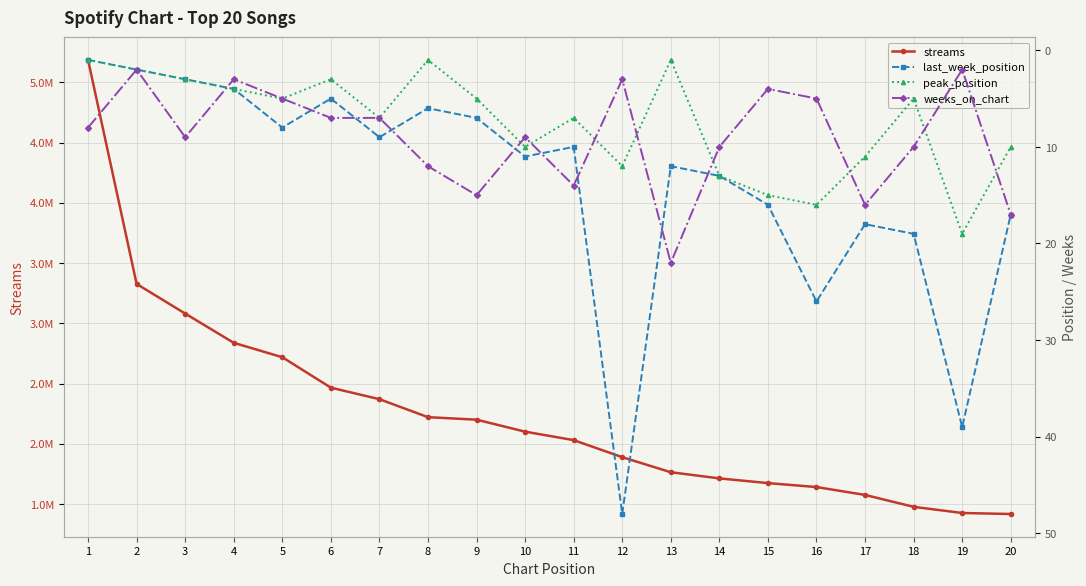

Reading right to left, transcribe all the data shown in this chart.

streams: 1417356	1425883	1476986	1575746	1641114	1673879	1712944	1764149	1889036	2030593	2100742	2200306	2221032	2370245	2465845	2718548	2838083	3080912	3326626	5185698
last_week_position: 17	39	19	18	26	16	13	12	48	10	11	7	6	9	5	8	4	3	2	1
peak_position: 10	19	5	11	16	15	13	1	12	7	10	5	1	7	3	5	4	3	2	1
weeks_on_chart: 17	2	10	16	5	4	10	22	3	14	9	15	12	7	7	5	3	9	2	8